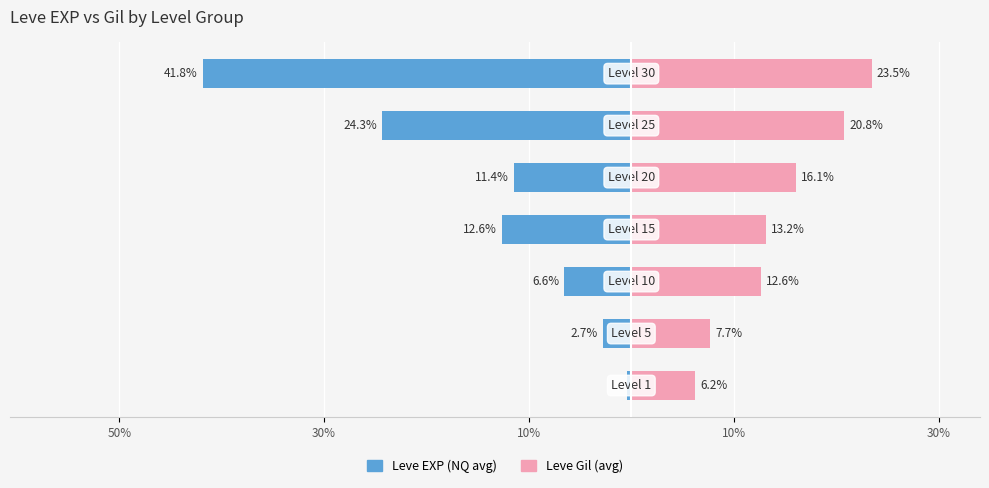

What is the total value across all series at 50%?

5.8